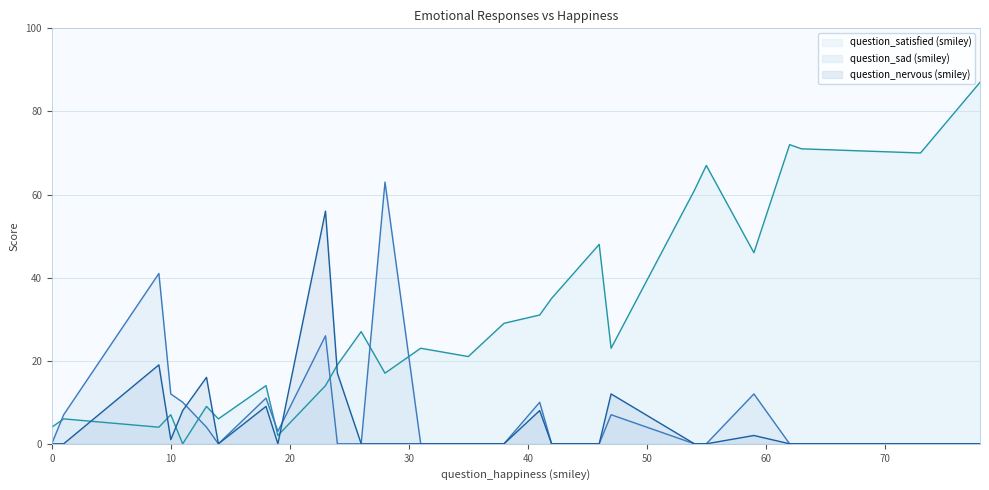

Does the chart display data point markers on the line(s)?

No